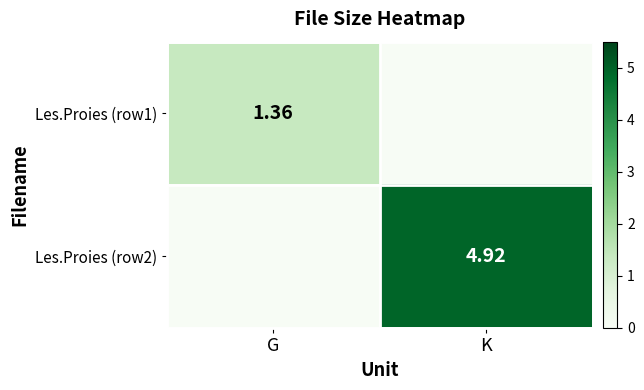

Is the value of Les.Proies (row2) at K greater than the value of Les.Proies (row1) at G?

Yes